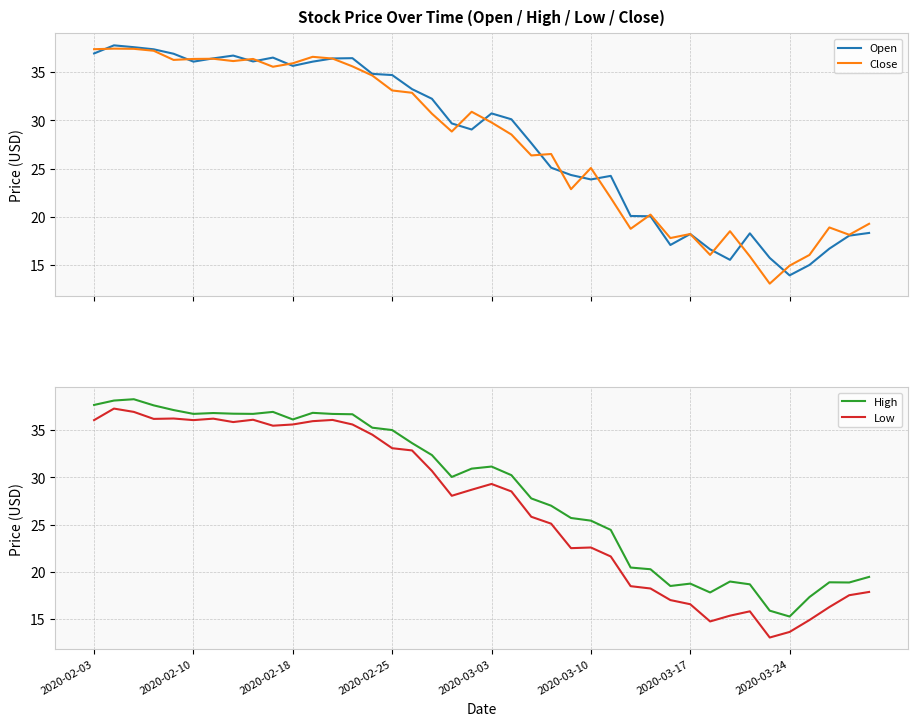

What is the lowest value of the Open series?

13.9